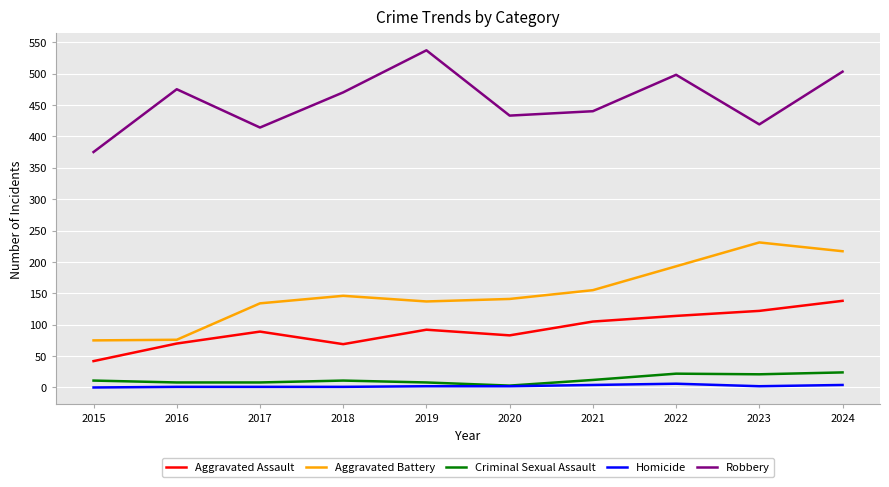

Read the Criminal Sexual Assault value at 2020, to the nearest 5.

5